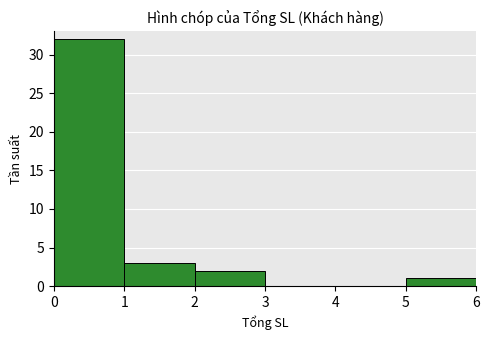

What is the change in value from 4 to 5?

+1